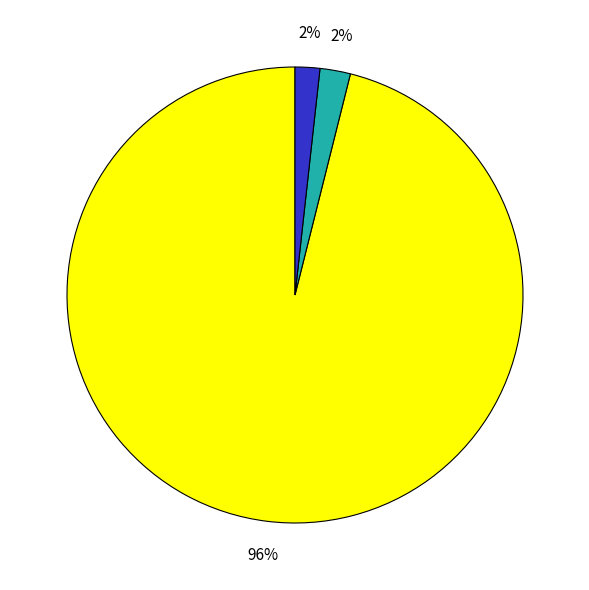

Is there any slice that represents more than half of the pie?

Yes